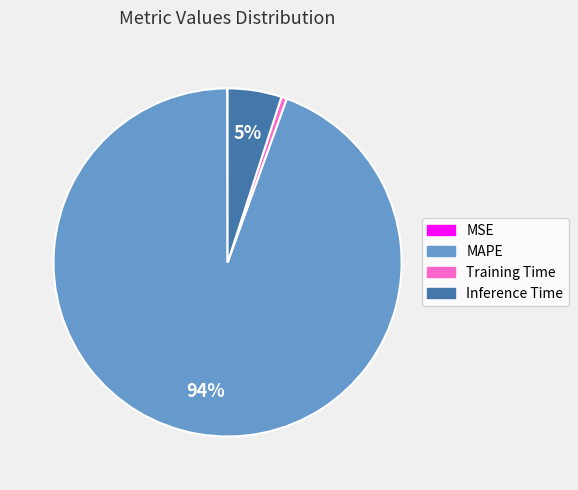

To the nearest percent, what is the average slice percentage?

25%